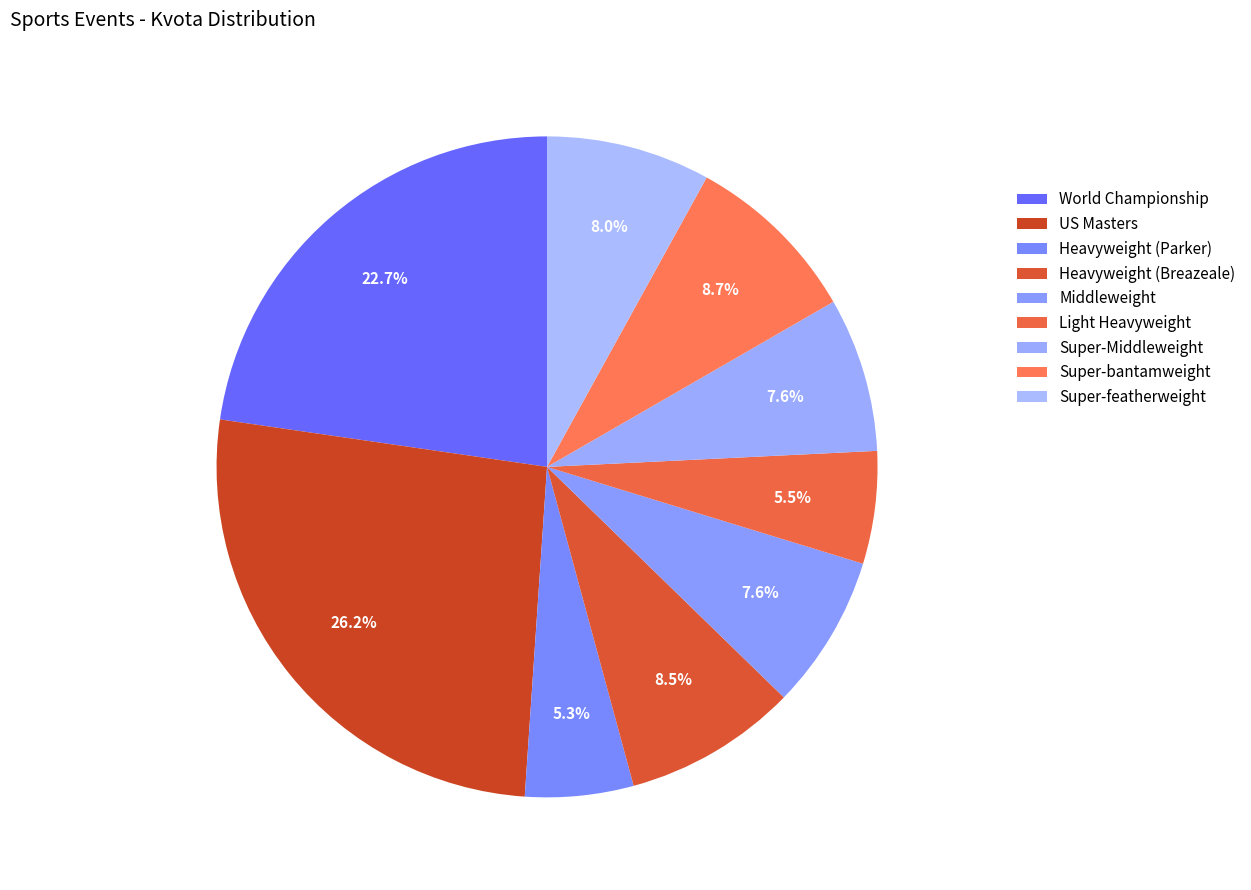

Rank the categories by value from highest to lowest.

US Masters, World Championship, Super-bantamweight, Heavyweight (Breazeale), Super-featherweight, Middleweight, Super-Middleweight, Light Heavyweight, Heavyweight (Parker)